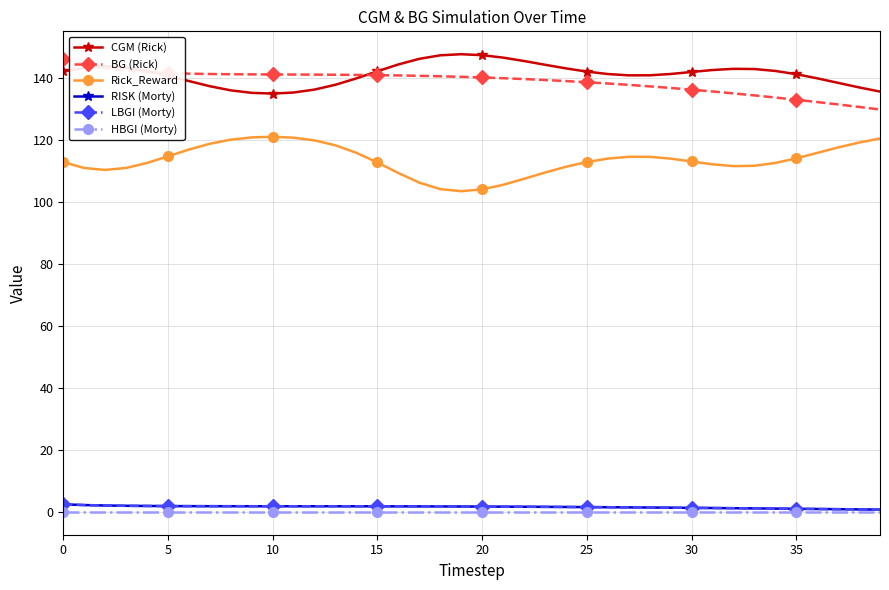

Reading right to left, transcribe all the data shown in this chart.

CGM (Rick): 135.8	137.1	138.6	140.1	141.4	142.4	143.0	143.1	142.7	142.1	141.4	141.0	141.0	141.4	142.2	143.3	144.4	145.6	146.7	147.5	147.8	147.5	146.3	144.5	142.3	140.0	138.0	136.4	135.5	135.1	135.4	136.2	137.5	139.2	140.9	142.4	143.5	143.9	143.5	142.3
BG (Rick): 130.0	130.8	131.6	132.4	133.1	133.8	134.5	135.2	135.8	136.4	136.9	137.5	137.9	138.4	138.8	139.2	139.5	139.8	140.1	140.3	140.5	140.7	140.9	141.0	141.1	141.1	141.2	141.2	141.3	141.3	141.3	141.4	141.4	141.6	141.8	142.1	142.6	143.4	144.6	146.4
Rick_Reward: 120.6	119.3	117.7	116.0	114.2	112.7	111.8	111.7	112.3	113.2	114.1	114.7	114.7	114.1	113.0	111.5	109.6	107.6	105.6	104.2	103.6	104.3	106.4	109.5	112.9	116.0	118.4	120.0	120.9	121.2	121.0	120.2	118.9	117.0	114.8	112.7	111.1	110.5	111.1	113.0
RISK (Morty): 0.7	0.8	0.9	0.9	1.0	1.0	1.1	1.2	1.2	1.3	1.3	1.4	1.4	1.5	1.5	1.6	1.6	1.6	1.7	1.7	1.7	1.7	1.8	1.8	1.8	1.8	1.8	1.8	1.8	1.8	1.8	1.8	1.8	1.8	1.9	1.9	2.0	2.0	2.2	2.4
LBGI (Morty): 0.7	0.8	0.9	0.9	1.0	1.0	1.1	1.2	1.2	1.3	1.3	1.4	1.4	1.5	1.5	1.6	1.6	1.6	1.7	1.7	1.7	1.7	1.8	1.8	1.8	1.8	1.8	1.8	1.8	1.8	1.8	1.8	1.8	1.8	1.9	1.9	2.0	2.0	2.2	2.4
HBGI (Morty): 0.0	0.0	0.0	0.0	0.0	0.0	0.0	0.0	0.0	0.0	0.0	0.0	0.0	0.0	0.0	0.0	0.0	0.0	0.0	0.0	0.0	0.0	0.0	0.0	0.0	0.0	0.0	0.0	0.0	0.0	0.0	0.0	0.0	0.0	0.0	0.0	0.0	0.0	0.0	0.0